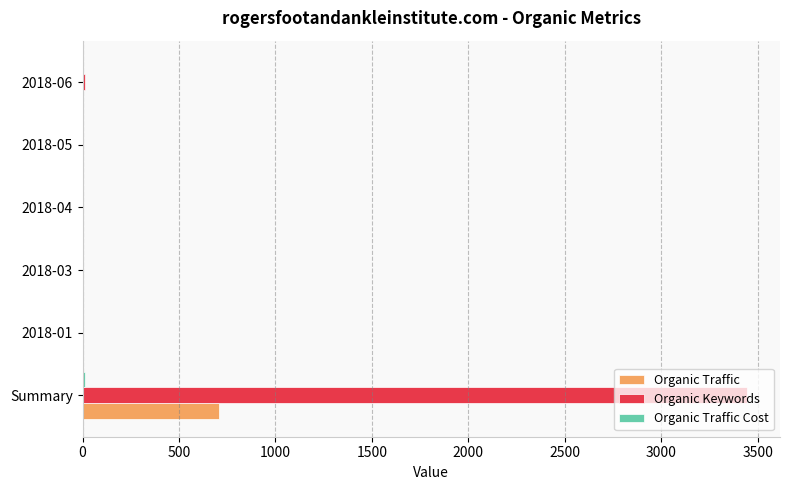

Is it true that Organic Traffic equals 707 at Summary?

True